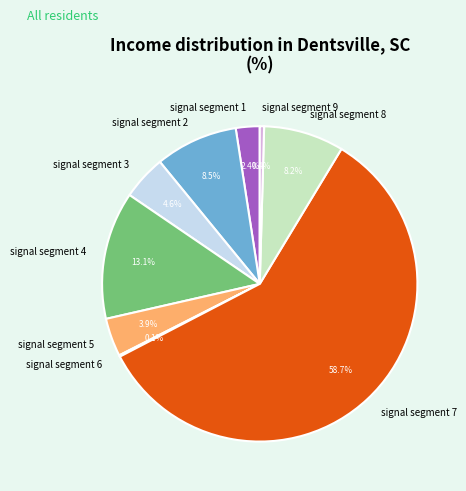

Does any single category account for the majority?

Yes